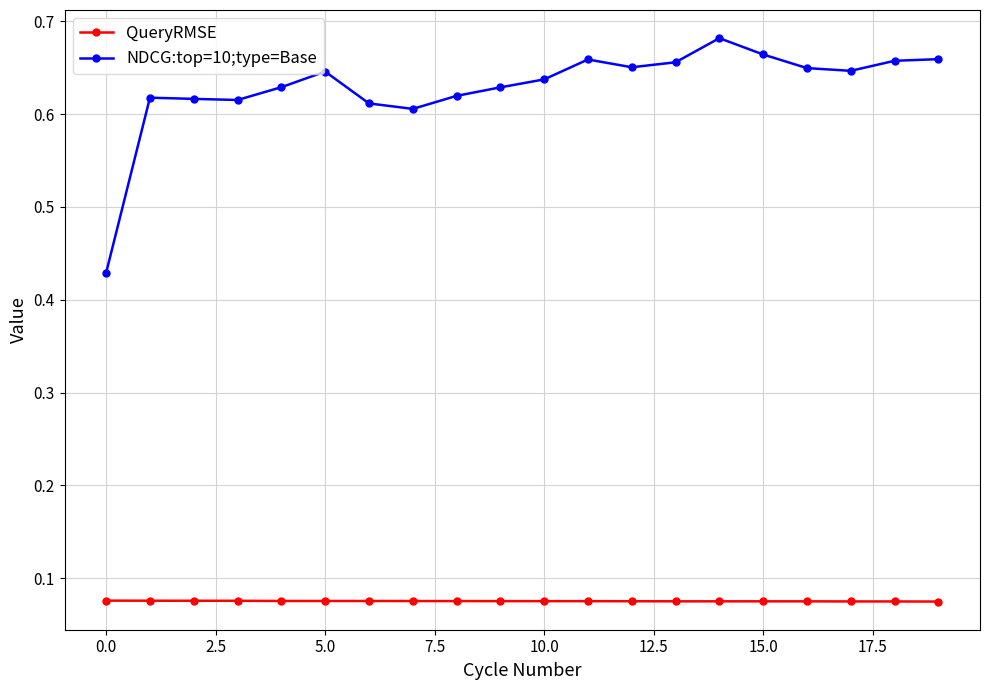

Count the QueryRMSE values in the range 0 to 1.

20